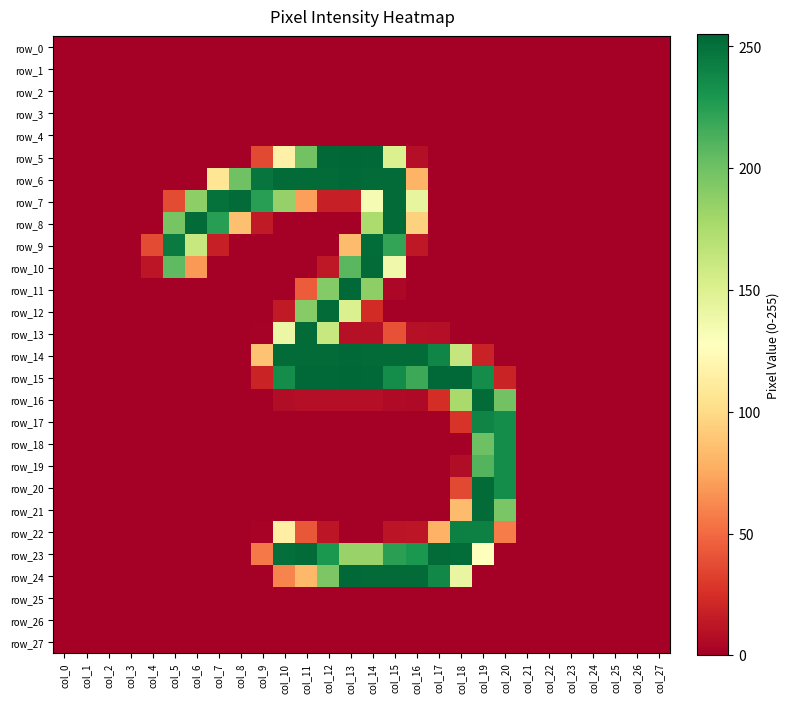

At which category is the sum across all series the highest?

col_14